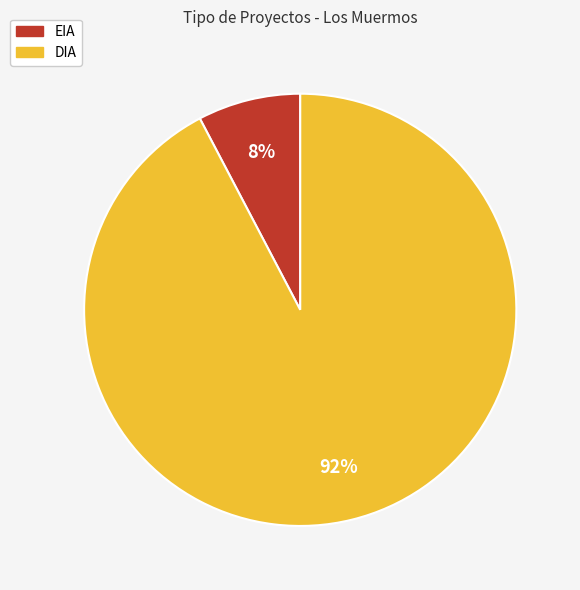

True or false: DIA accounts for 98% of the total.

False